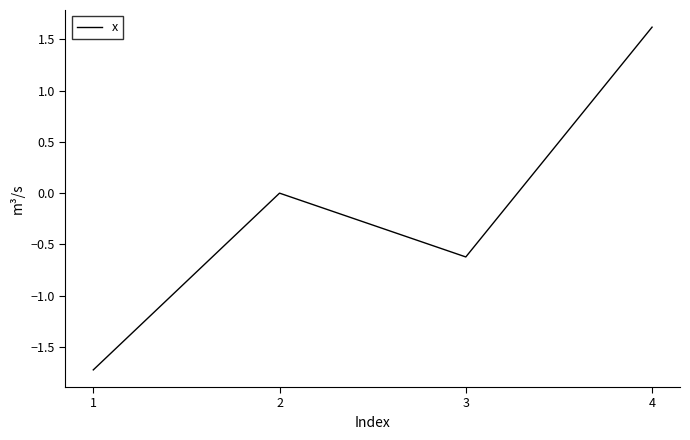

Reading left to right, transcribe all the data shown in this chart.

1=-1.7	2=0.0	3=-0.6	4=1.6